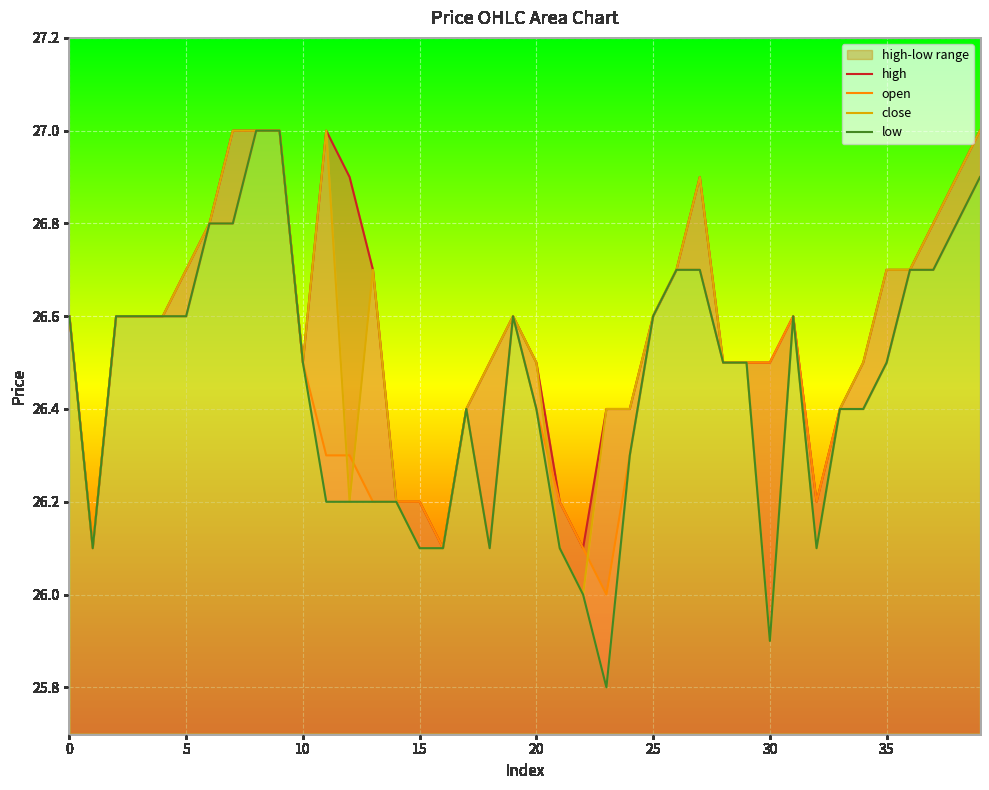

Between which two adjacent categories do open and close first intersect?

11 and 12